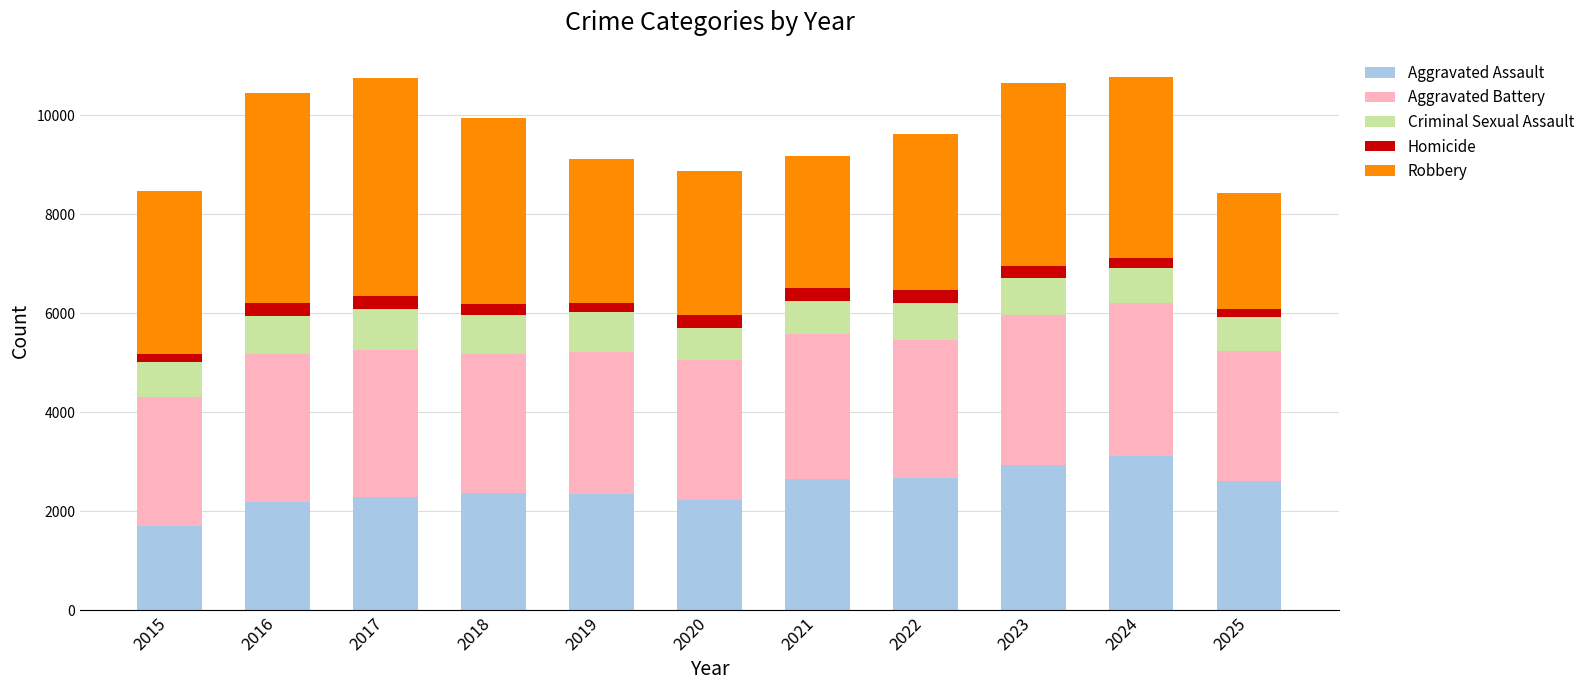

What is the maximum value for Aggravated Assault?

3122